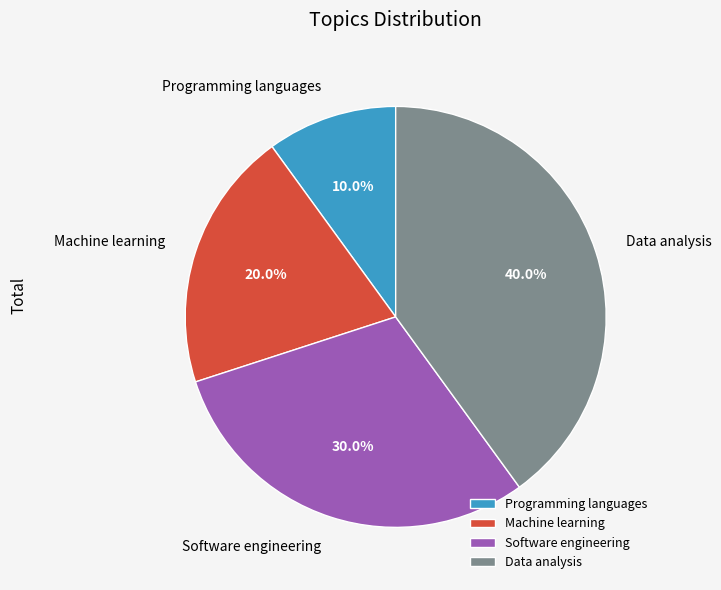

To the nearest percent, what is the average slice percentage?

25%